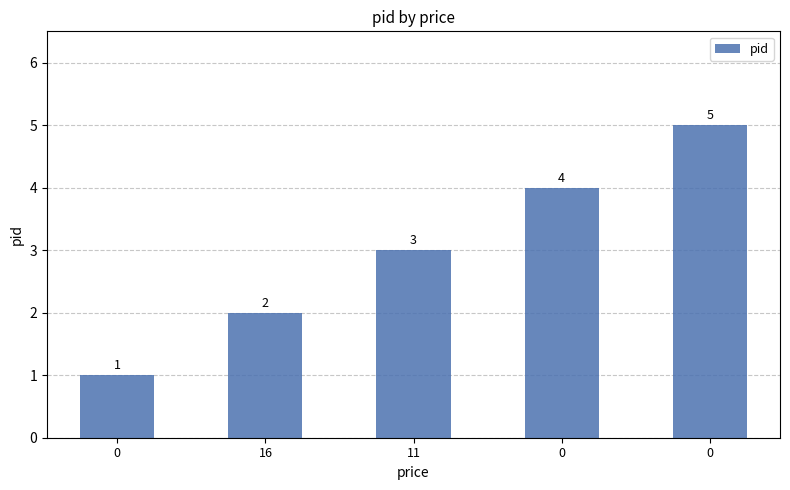

How many bars are there in total?

5